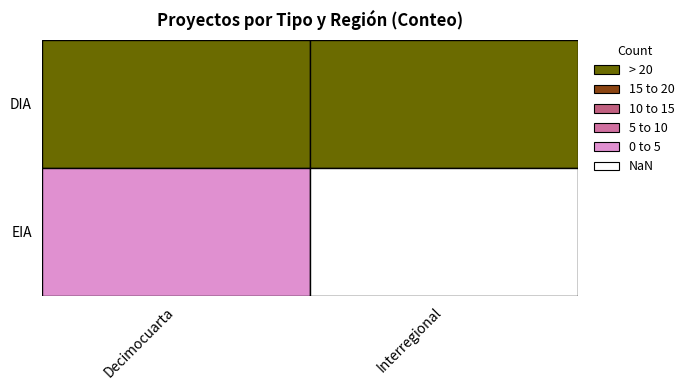

What is the difference between the maximum and minimum values in the EIA series?

3